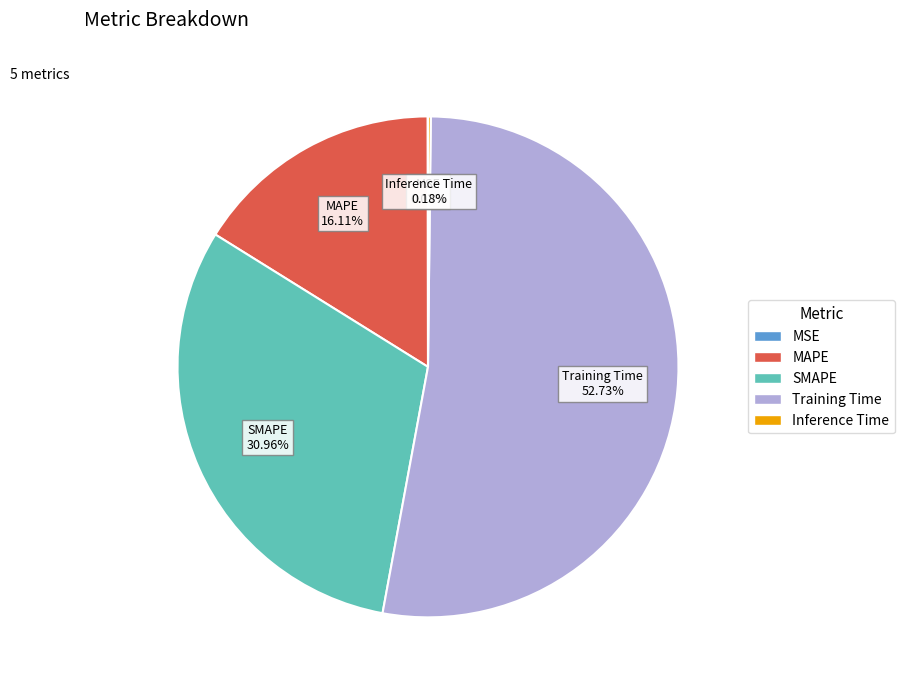

Do SMAPE and MAPE together represent more than half of the pie?

No